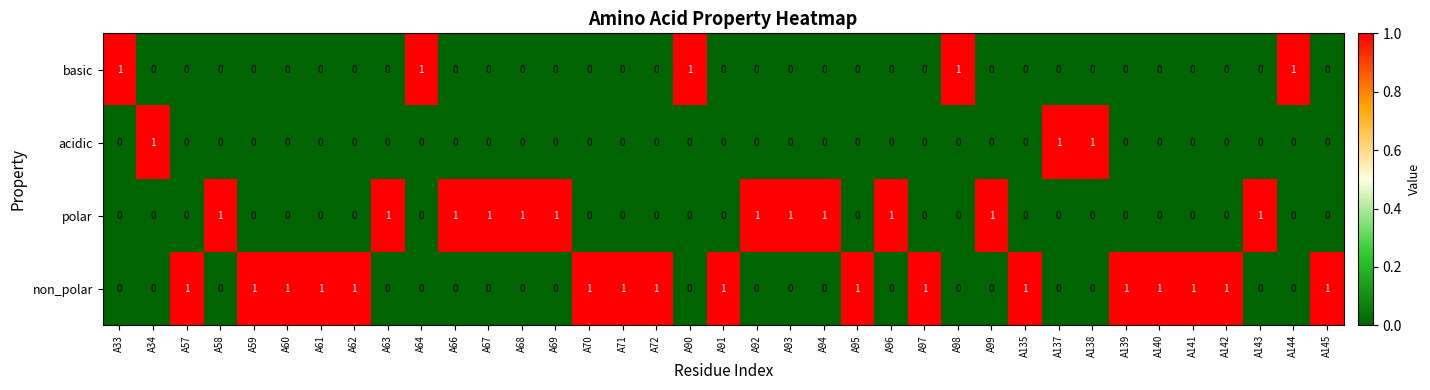

Which series has the largest total across all categories?

non_polar